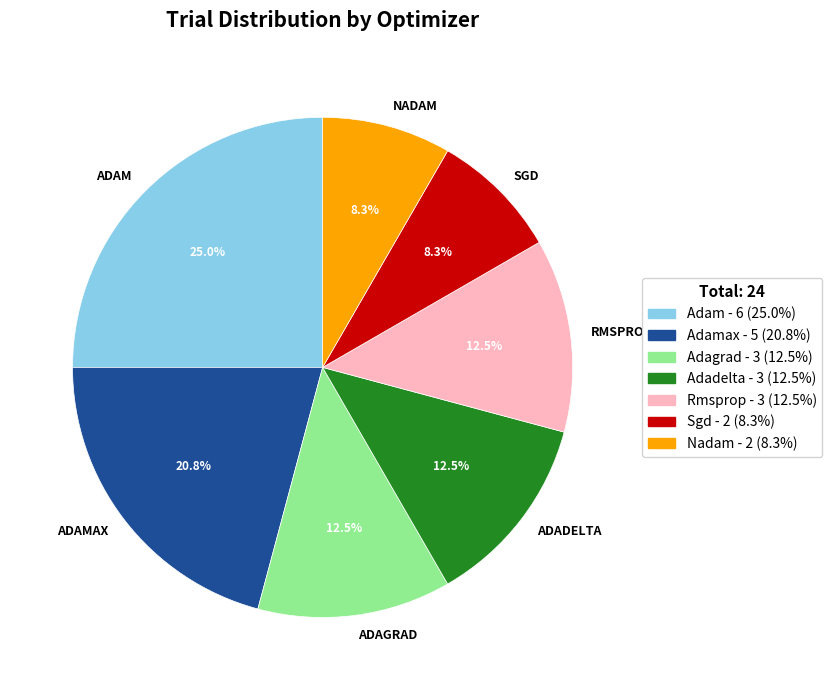

Which category has the biggest portion of the pie?

ADAM